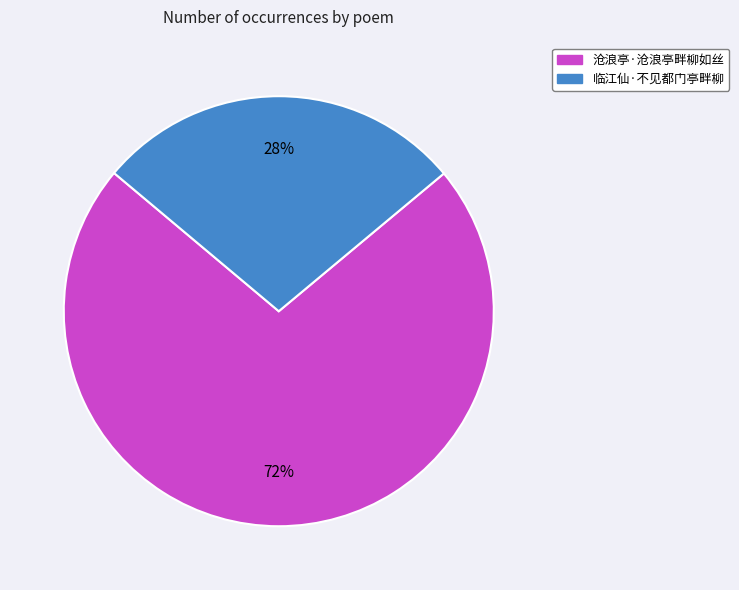

Which category has the smallest portion of the pie?

临江仙·不见都门亭畔柳